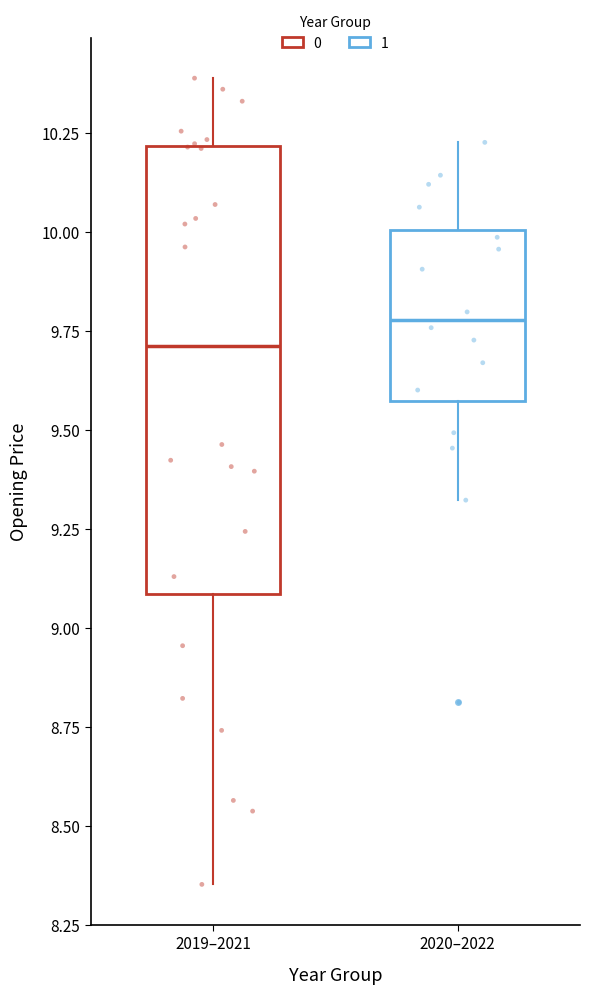

Reading left to right, read every box against the y-axis: the position of its median line, the range the box covers, and the ends of its whiskers. The values are not printed on the chart, so give them approximately, as read against the axis.

2019–2021: median 9.70, box 9.10 to 10.20, whiskers 8.35 to 10.40
2020–2022: median 9.80, box 9.55 to 10.00, whiskers 9.30 to 10.25